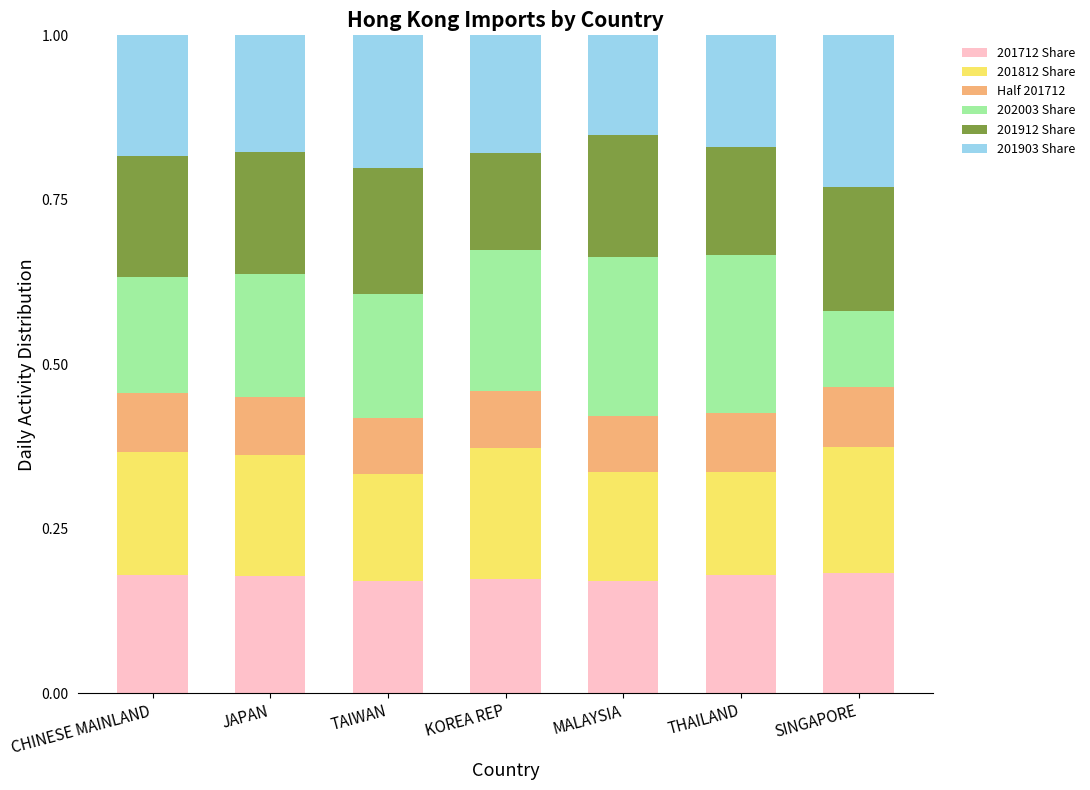

The value of 201712 Share at SINGAPORE is 0.2. True or false?

True